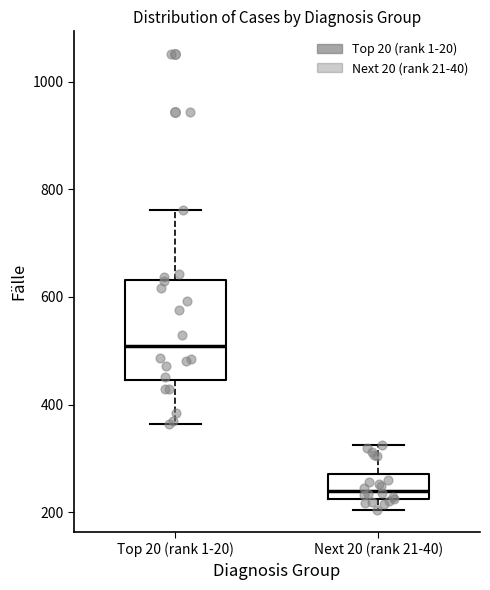

Which box is the tallest, from its lower edge to its upper edge?

Top 20 (rank 1-20)